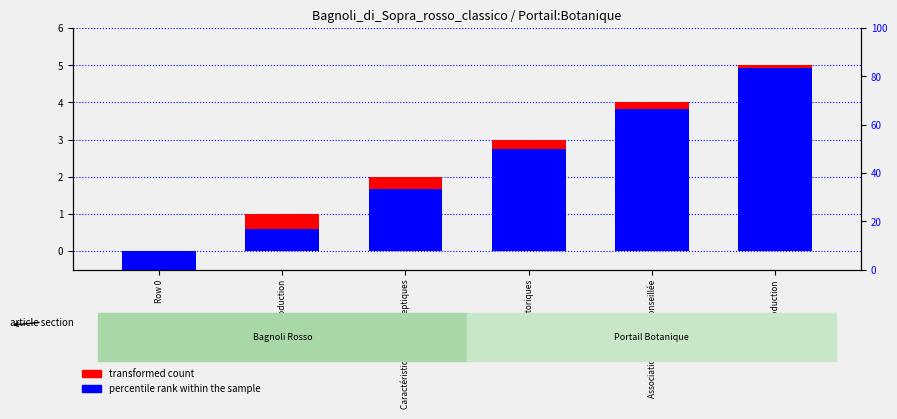

Which category has the lowest value across all series?

Row 0